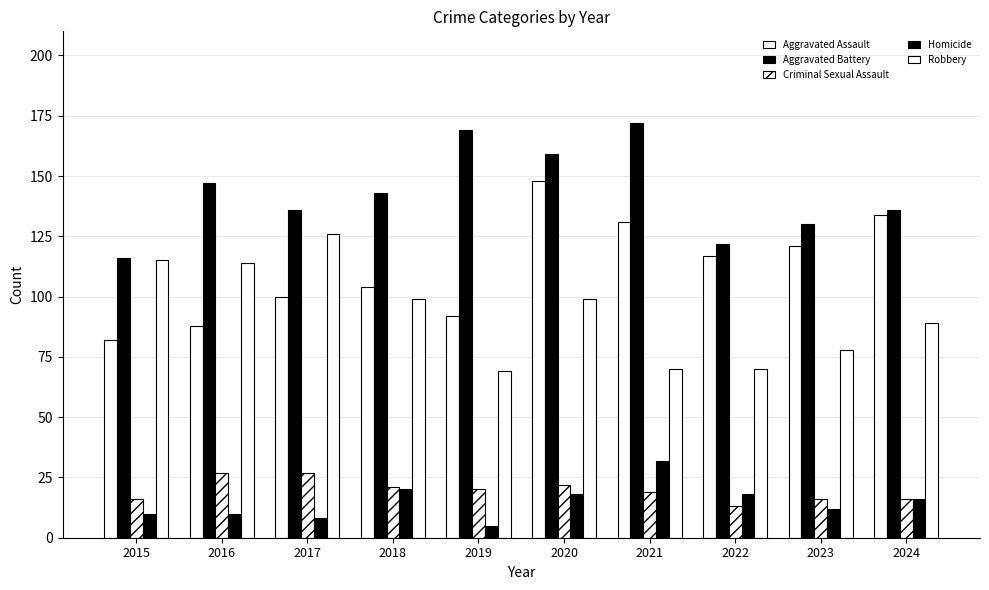

Does the chart contain stacked bars?

No